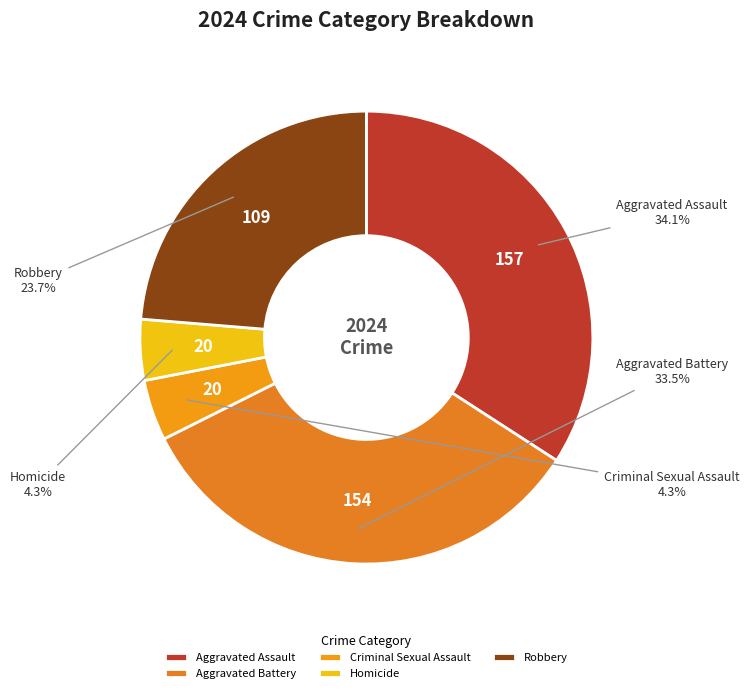

How much of the chart is everything except Aggravated Assault?

65.9%